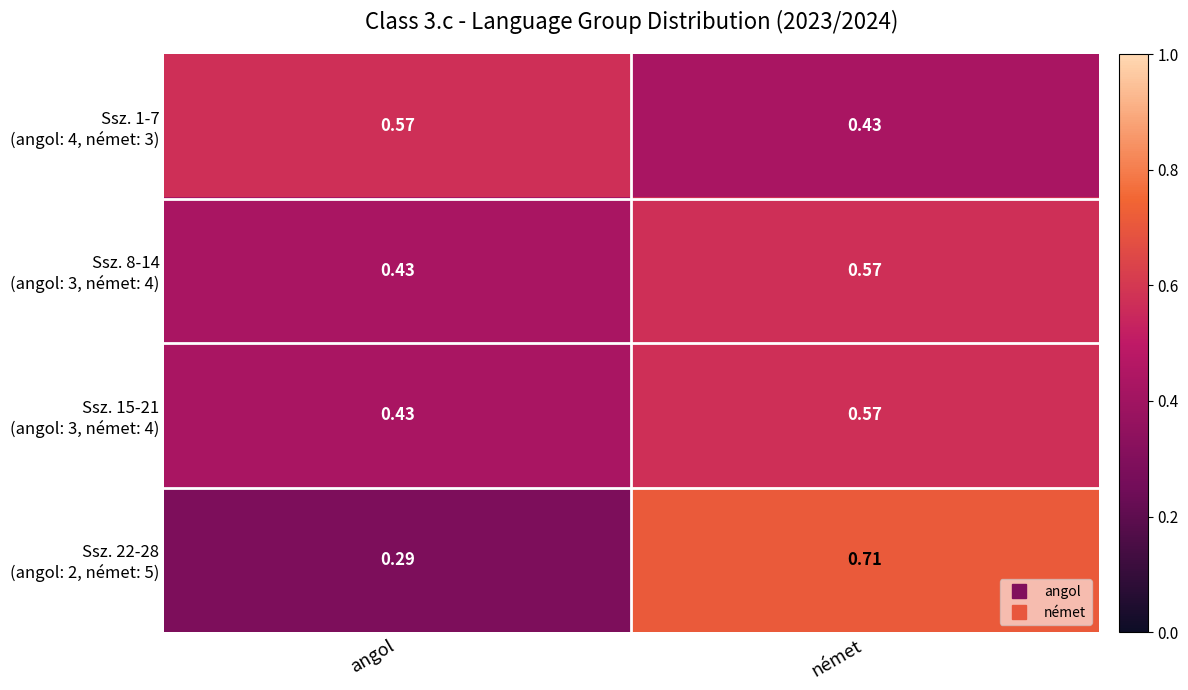

Which category has the highest value across all series?

német